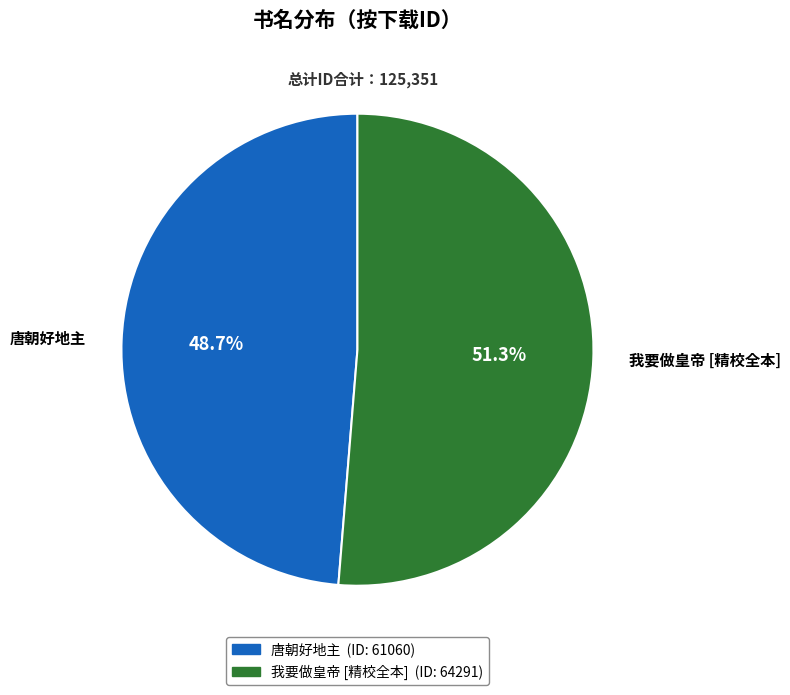

Which slice is the largest?

我要做皇帝 [精校全本]